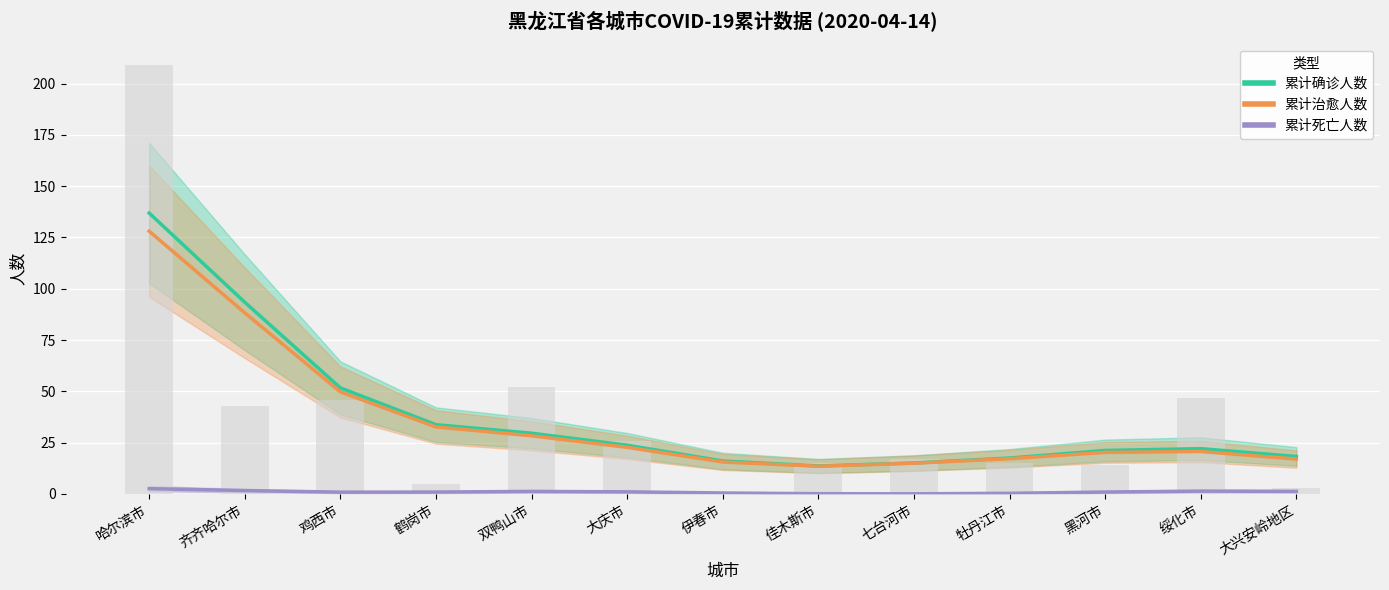

What is the greatest value displayed?

136.9